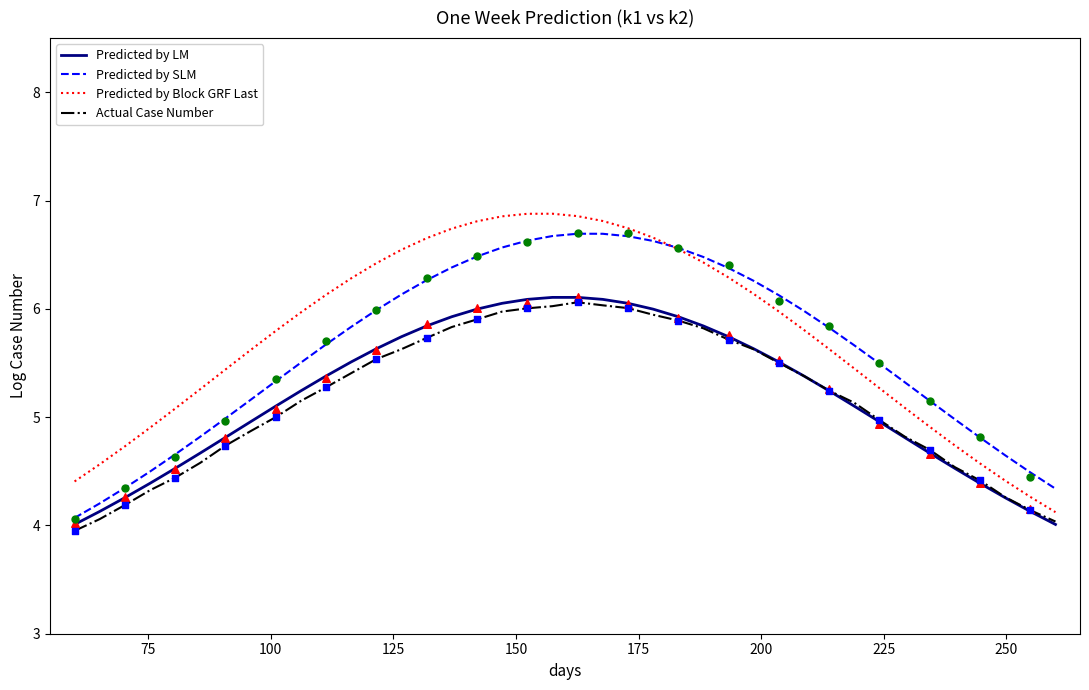

Which series reaches the minimum Y coordinate?

Actual Case Number